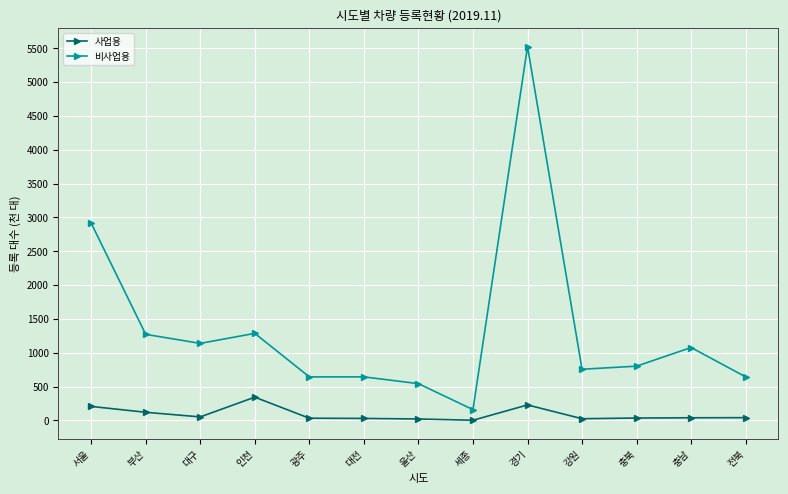

Rank the series at 인천 from lowest to highest value.

사업용, 비사업용